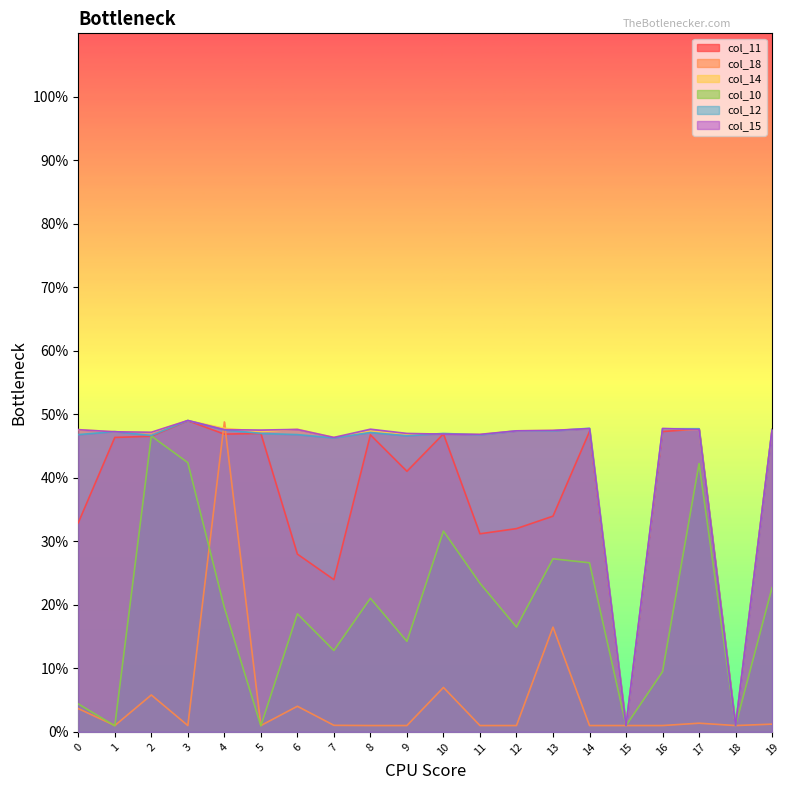

What is the value of the col_12 point at the 15th from the left?

47.8